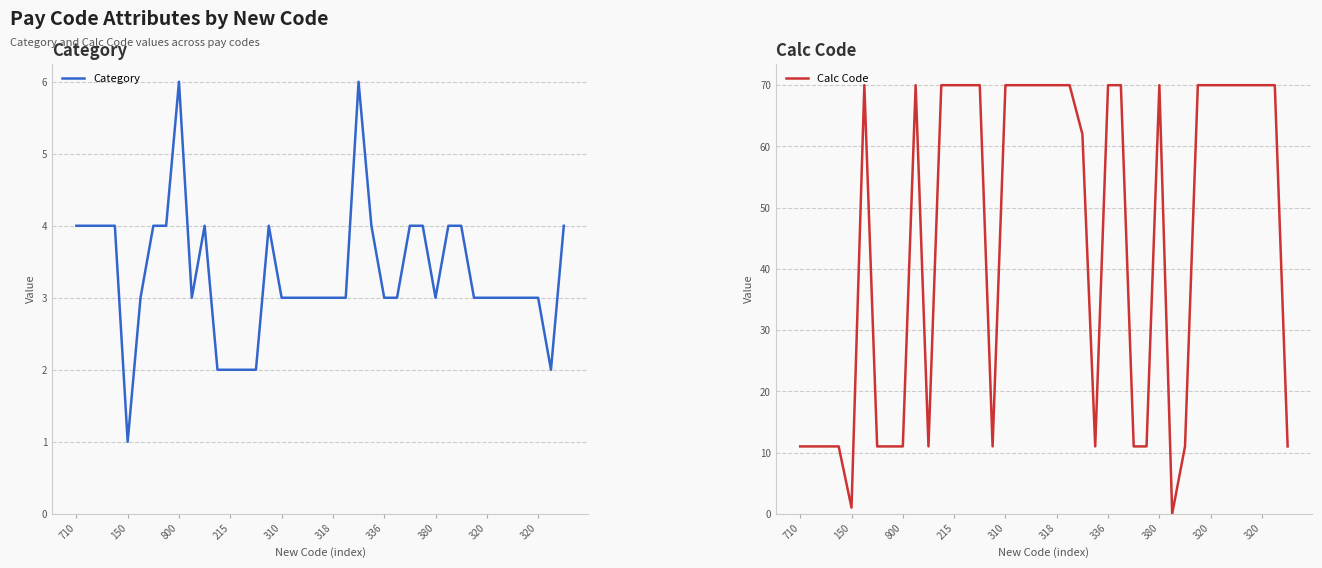

Does the chart display data point markers on the line(s)?

No